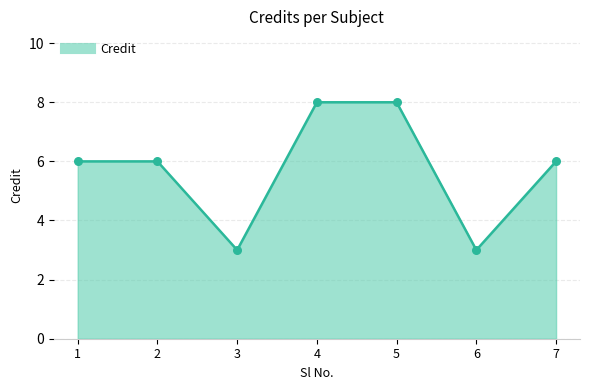

Which series reaches the maximum Y coordinate?

Credit_line